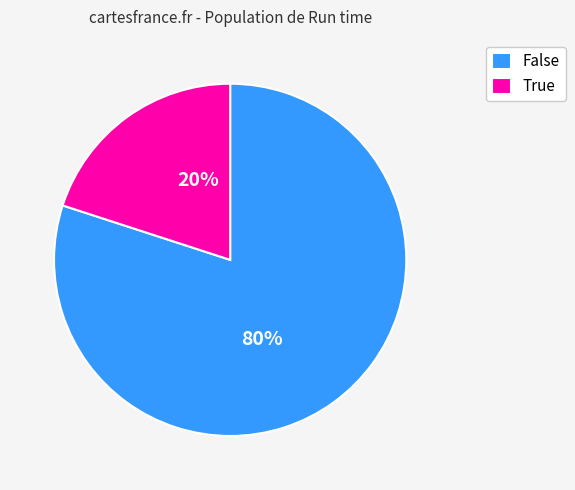

Approximately how many times larger is the value at False compared to True?

4.0